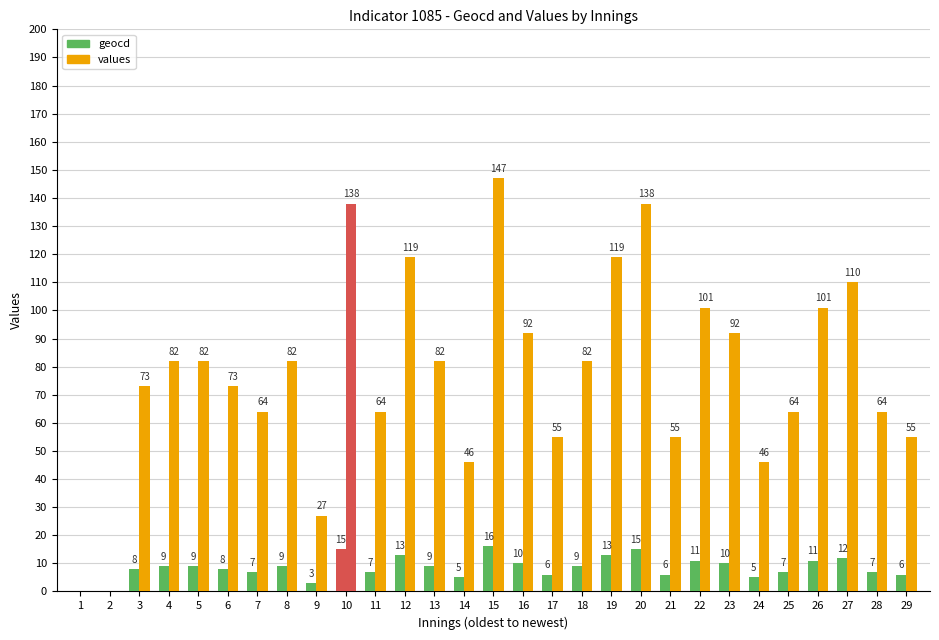

What is the value of the values bar at the 20th from the left?

138